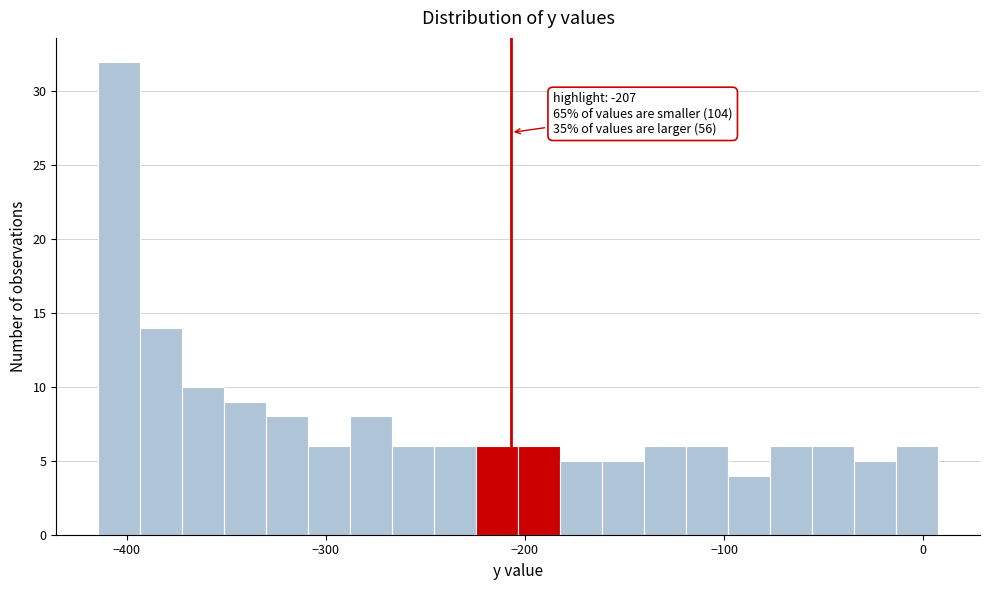

Read against the x-axis, roughly where is the centre of the tallest bar?

-400